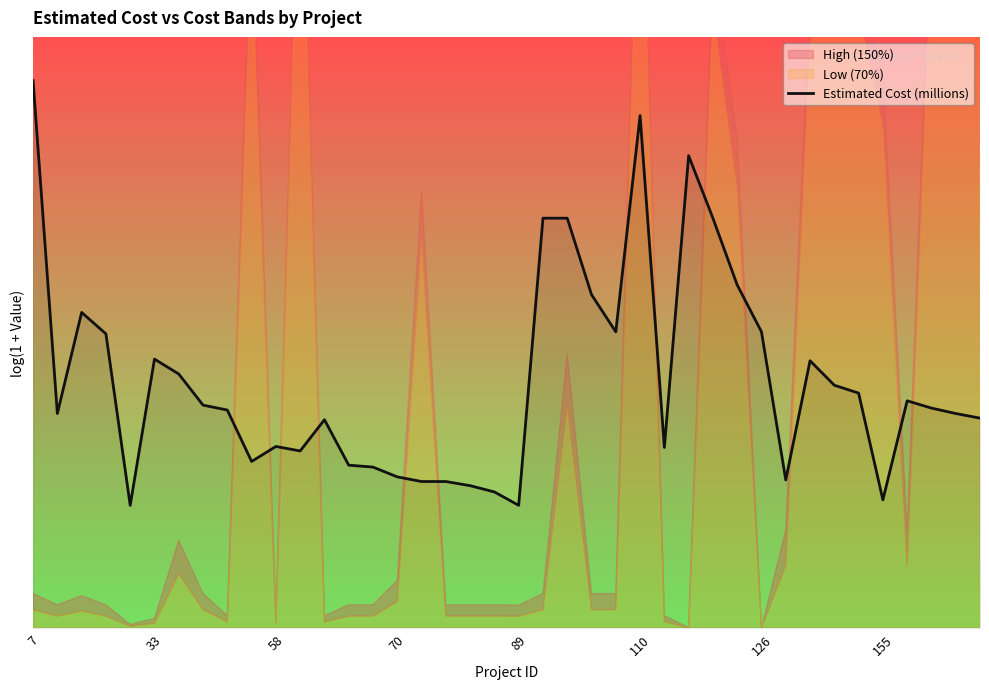

Which label corresponds to the largest value in the chart?

7